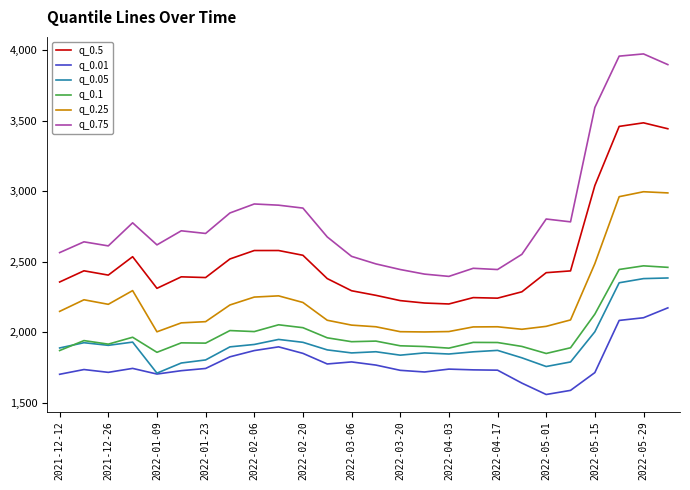

Which series has the largest range (max minus min)?

q_0.75